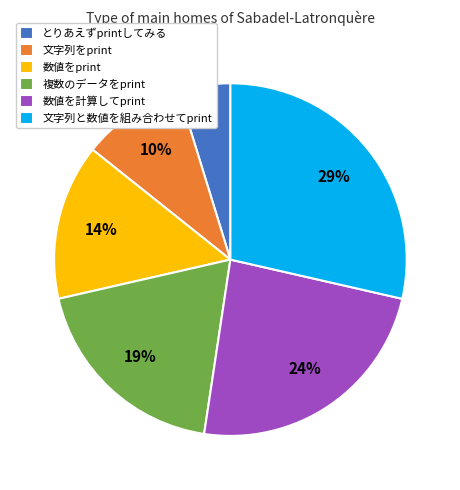

The 数値を計算してprint slice represents 16% of the pie. True or false?

False